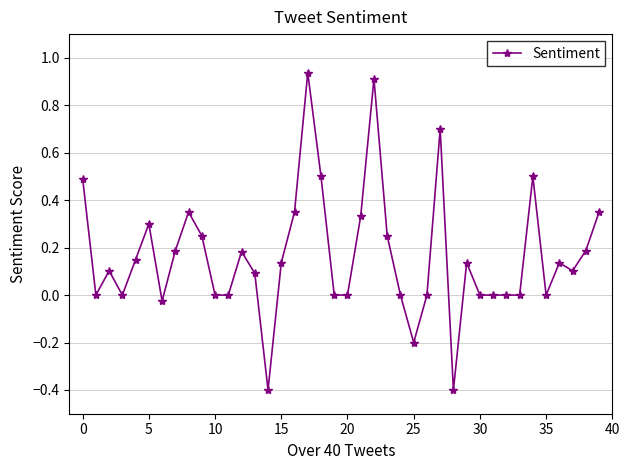

What is the value of the 29th point from the left?

-0.4